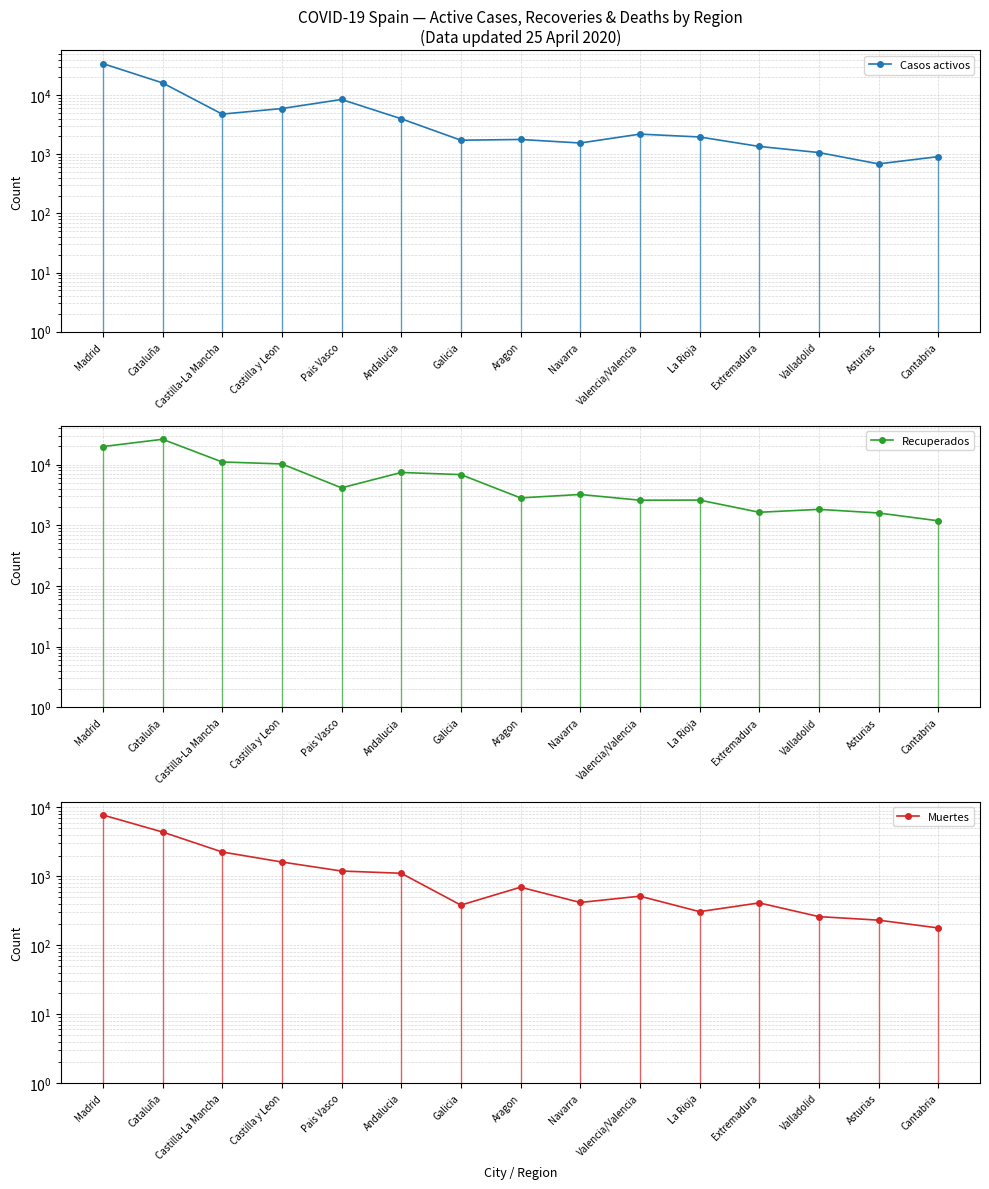

Is this an area chart (filled region under the line)?

No